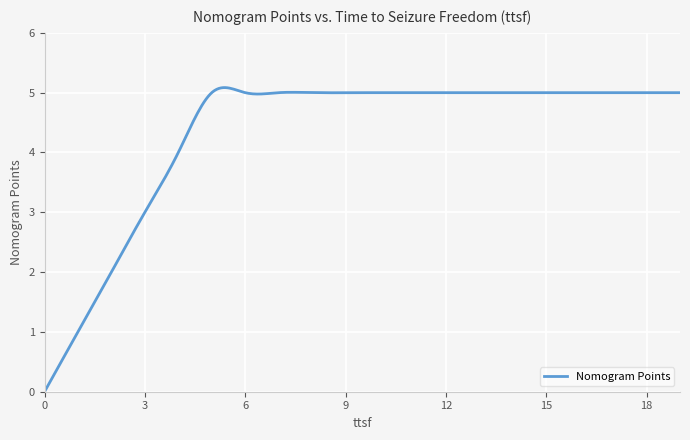

What is the greatest value displayed?

5.1